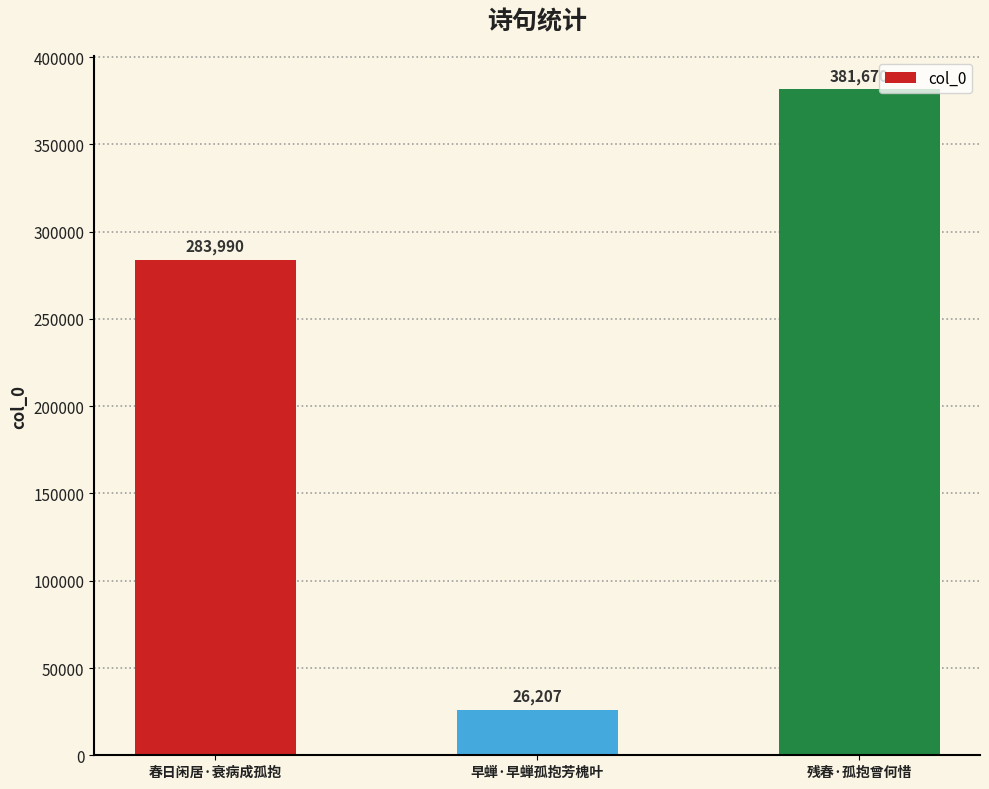

Which has a higher value, 春日闲居·衰病成孤抱 or 残春·孤抱曾何惜?

残春·孤抱曾何惜